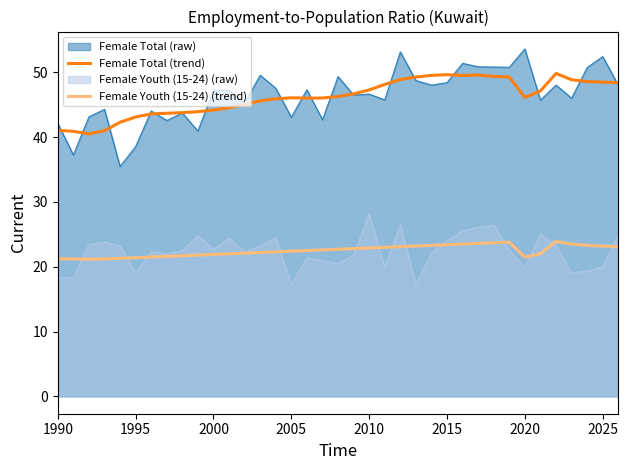

The value of Female Youth (15-24) (raw) at 2005 is 31.0. True or false?

False